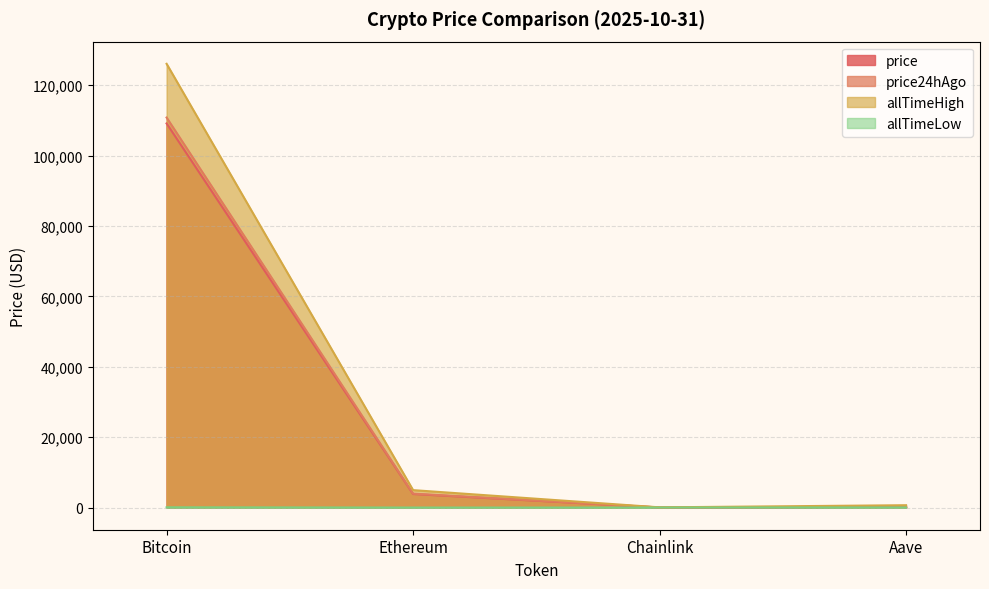

In allTimeHigh, how many points are lower than both neighbors (excluding endpoints)?

1